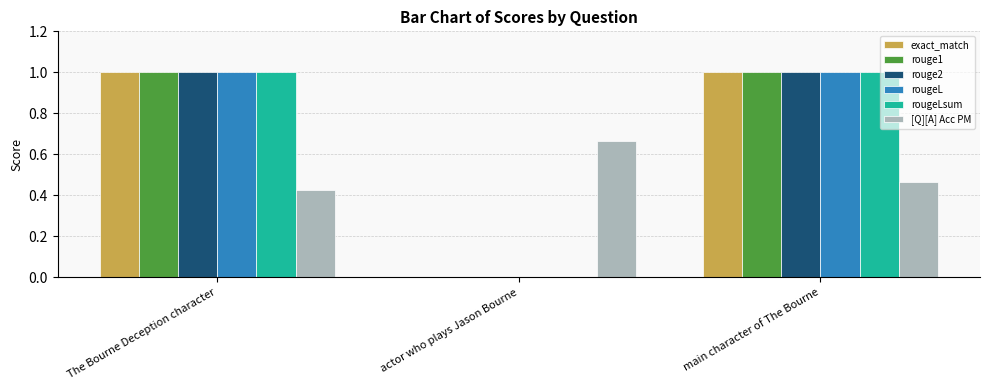

What is the sum of the [Q][A] Acc PM values at main character of The Bourne and The Bourne Deception character?

0.9